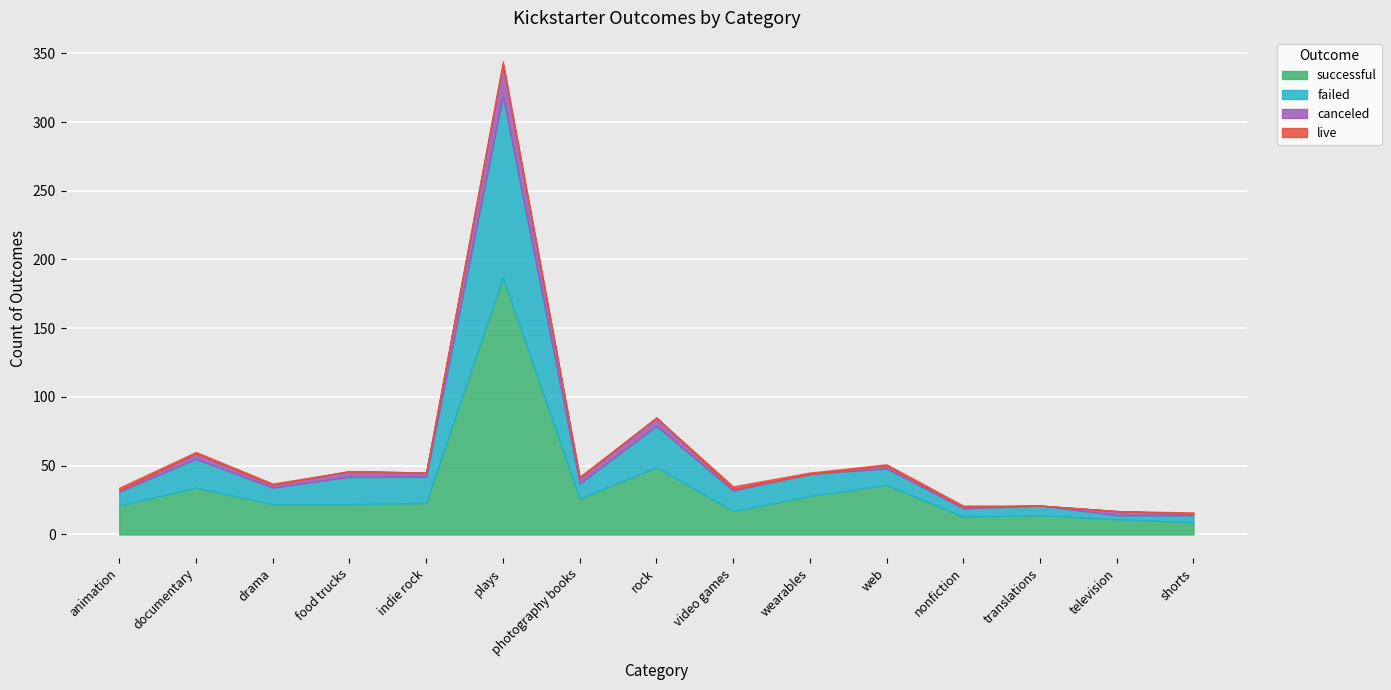

Reading left to right, what are all the values shown in this chart?

successful: animation=21	documentary=34	drama=22	food trucks=22	indie rock=23	plays=187	photography books=26	rock=49	video games=17	wearables=28	web=36	nonfiction=13	translations=14	television=11	shorts=9
failed: animation=10	documentary=21	drama=12	food trucks=20	indie rock=19	plays=132	photography books=11	rock=30	video games=15	wearables=16	web=12	nonfiction=6	translations=7	television=3	shorts=5
canceled: animation=1	documentary=4	drama=2	food trucks=4	indie rock=3	plays=23	photography books=4	rock=6	video games=1	wearables=0	web=2	nonfiction=1	translations=0	television=3	shorts=1
live: animation=2	documentary=1	drama=1	food trucks=0	indie rock=0	plays=2	photography books=1	rock=0	video games=2	wearables=1	web=1	nonfiction=1	translations=0	television=0	shorts=1